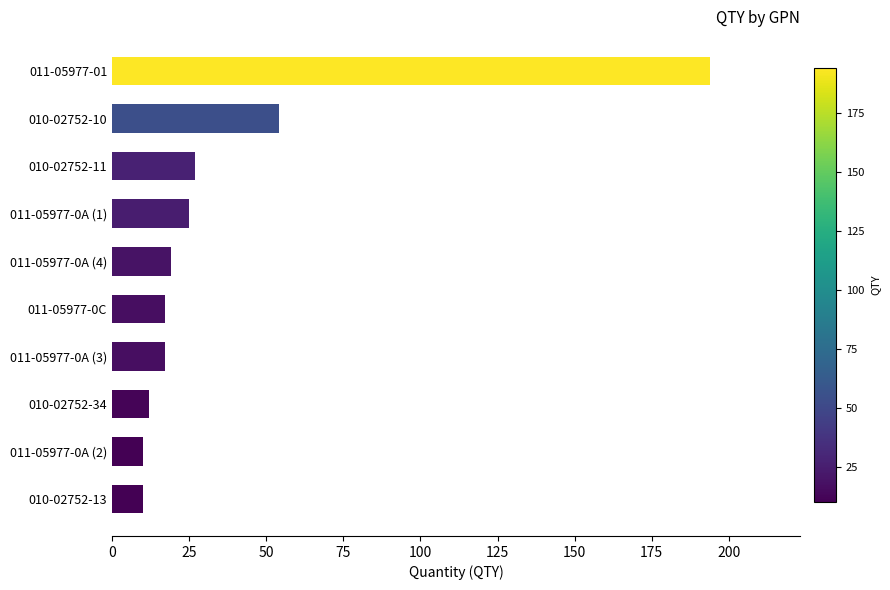

Approximately how many times larger is the value at 011-05977-0A (1) compared to 010-02752-34?

2.1